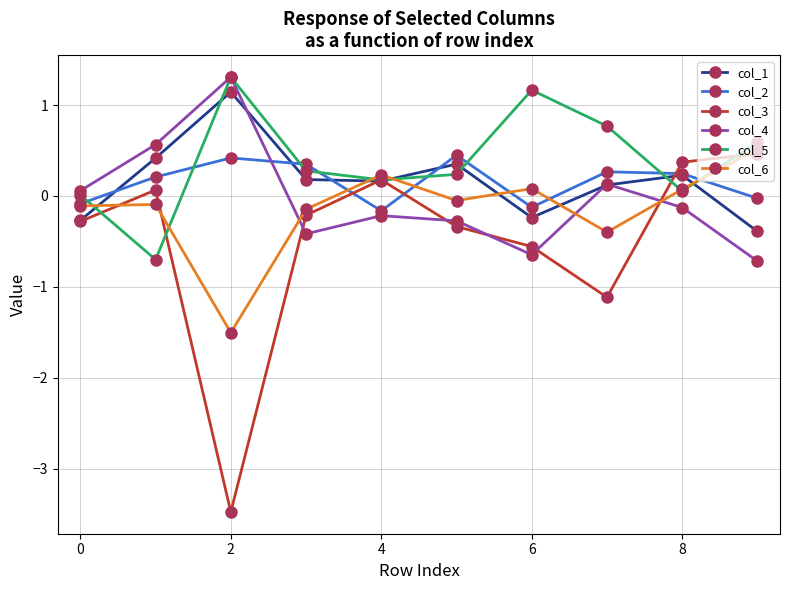

How many data points in col_1 are above 0?

7